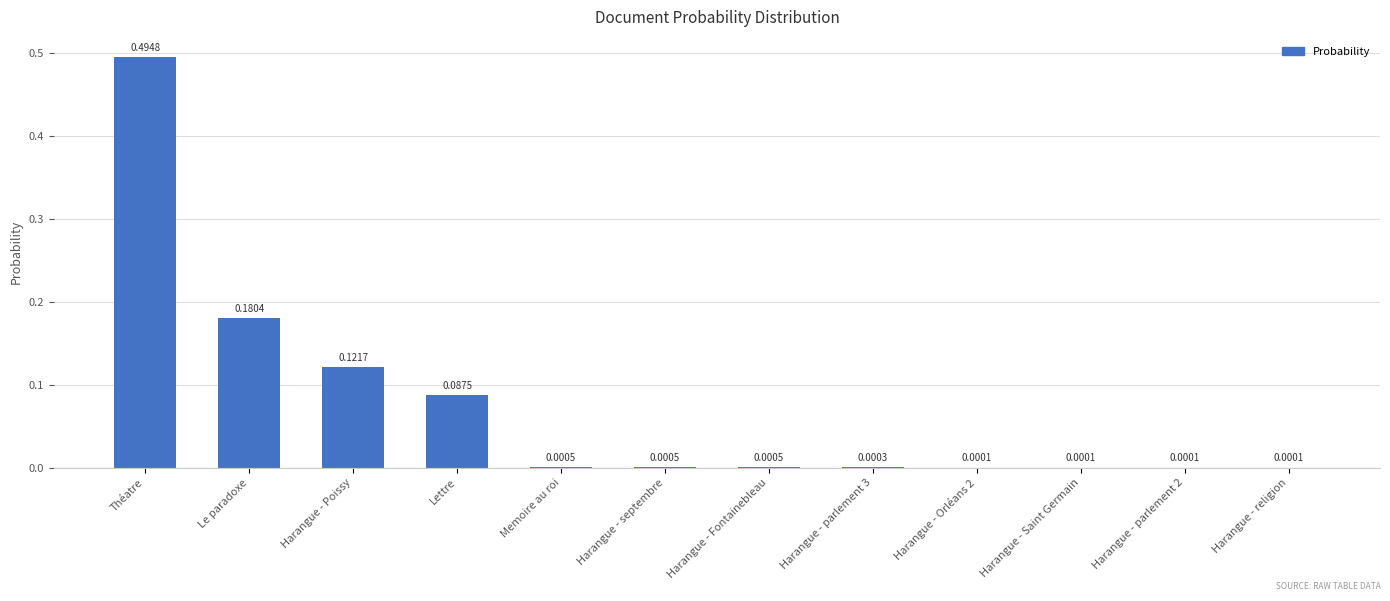

What is the sum of all values?

0.9